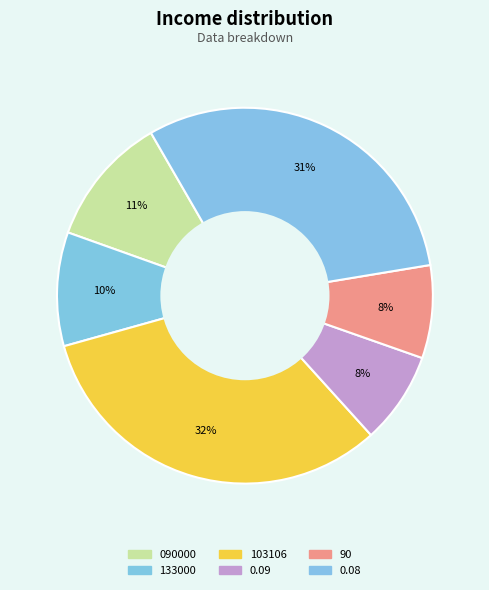

Count the number of slices in the pie.

6